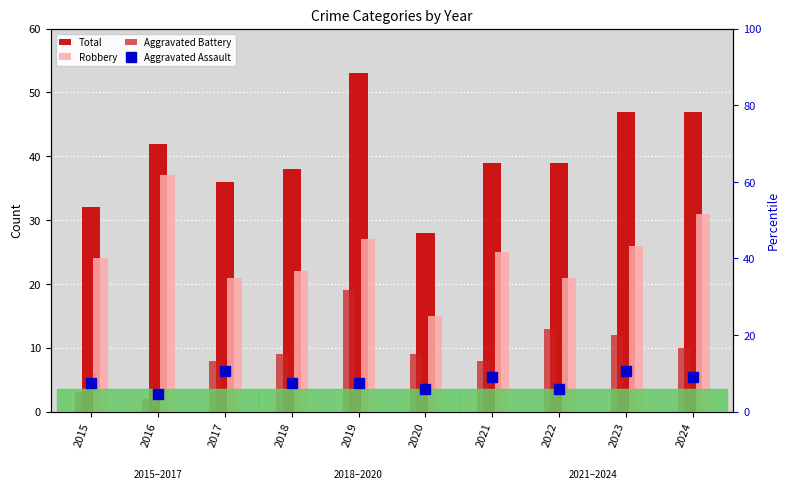

Rank the series by their maximum value, from highest to lowest.

Total, Robbery, Aggravated Battery, Aggravated Assault